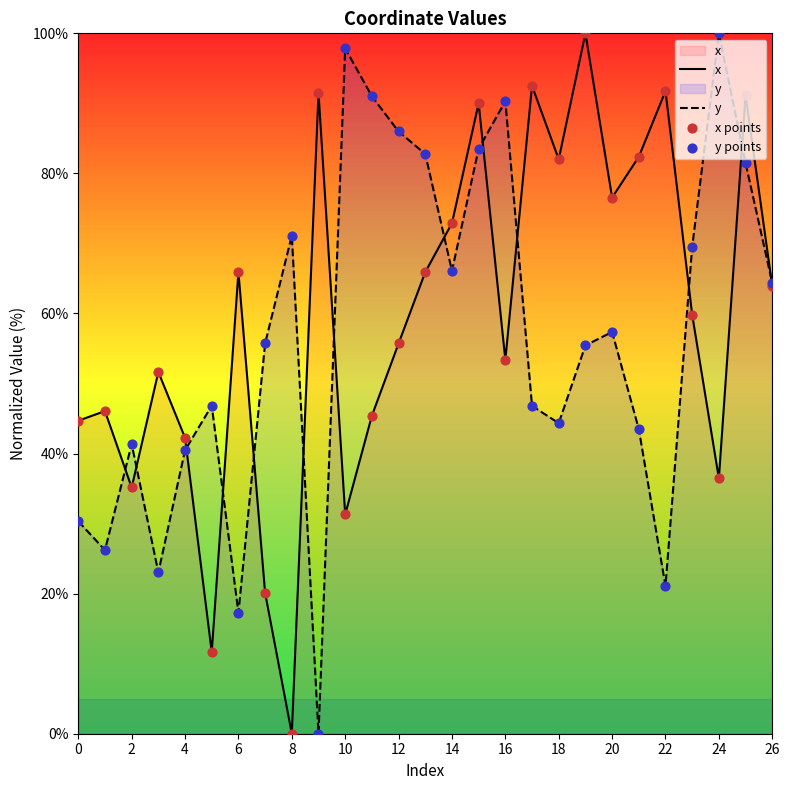

Which series has the widest spread of Y values?

x